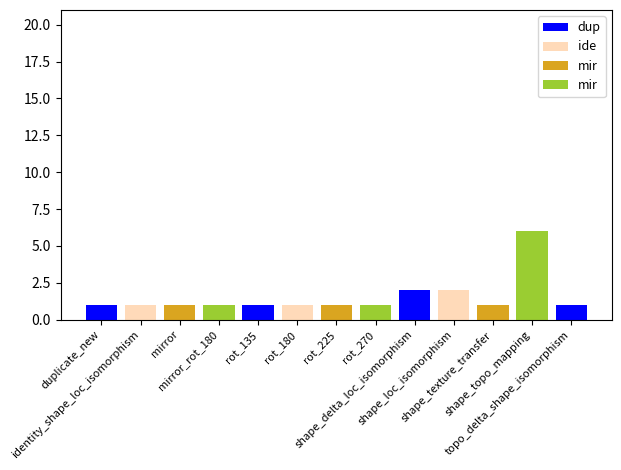

How many values exceed 1?

3